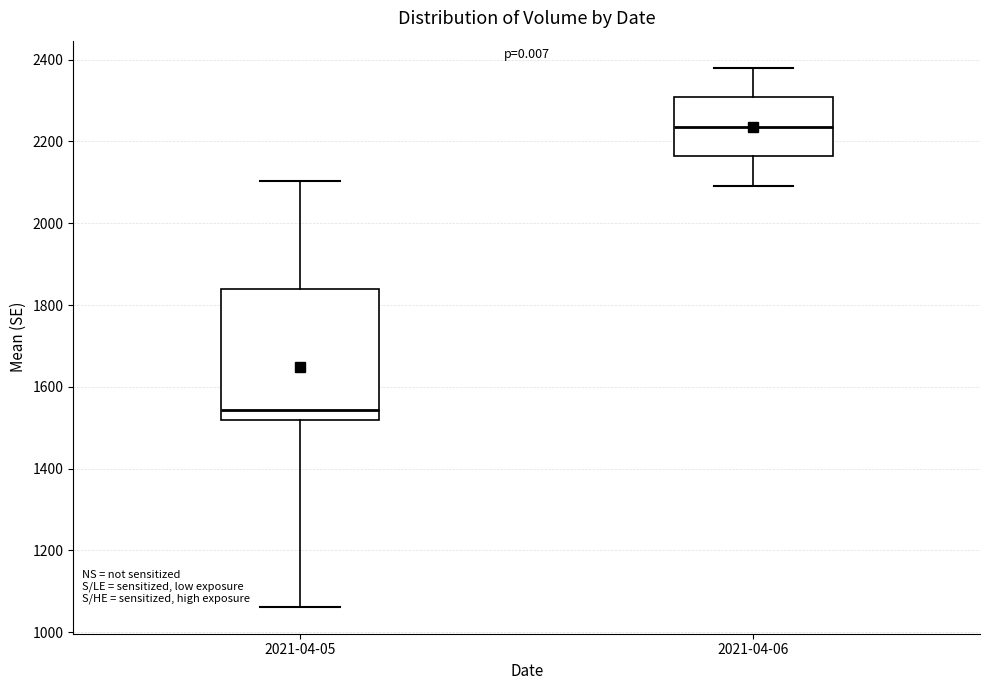

Where does the lower whisker of the box for 2021-04-05 end on the y-axis? The values are not printed on the chart, so give them approximately, as read against the axis.

1060